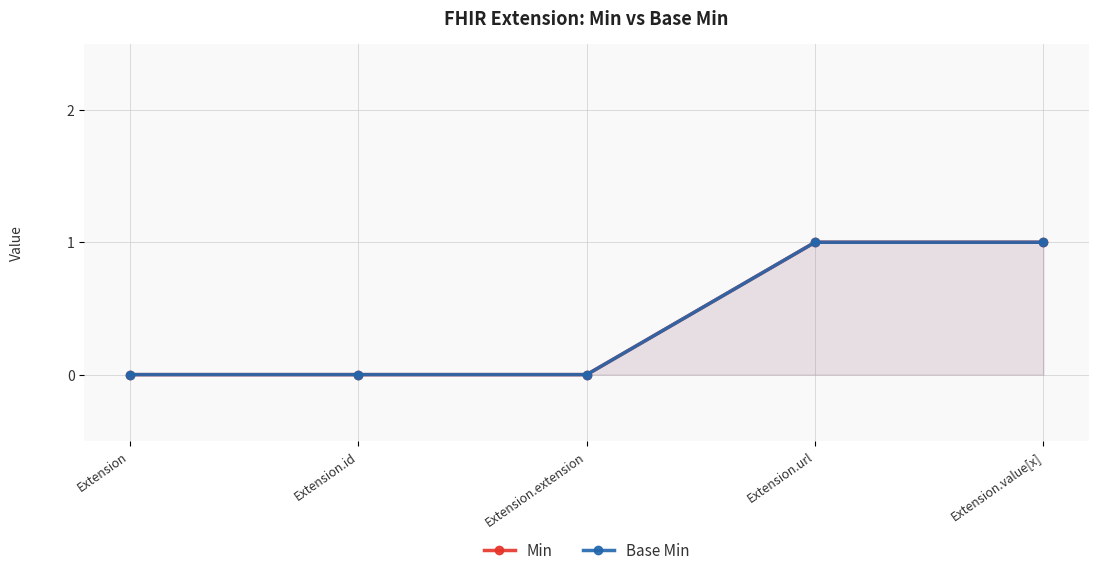

What is the sum of the Base Min values at Extension.value[x] and Extension.id?

1